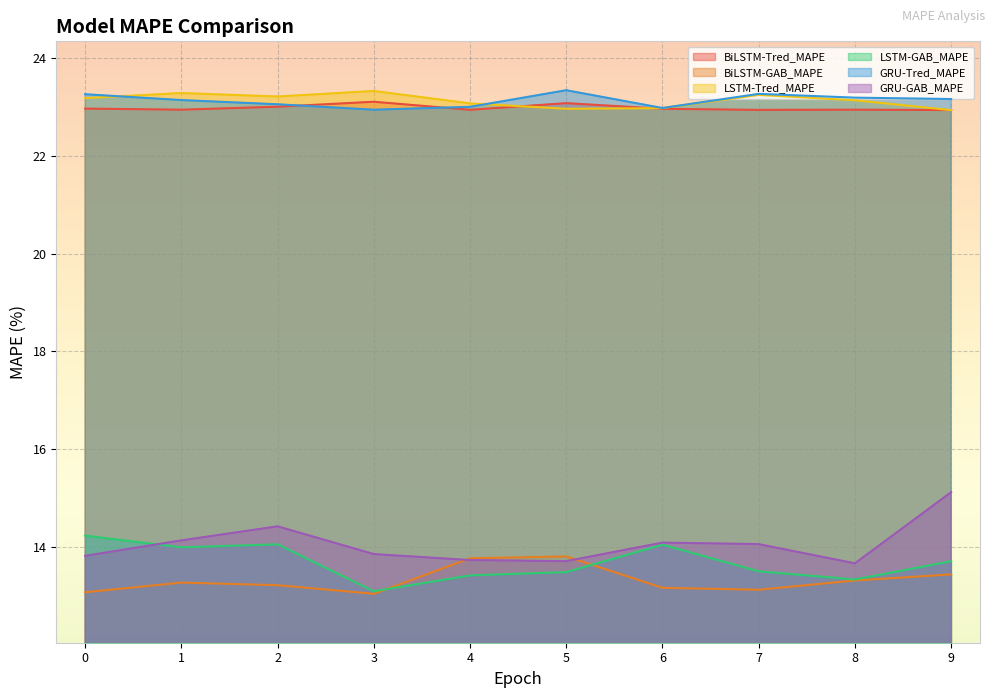

Reading left to right, list all the values displayed in this chart.

BiLSTM-Tred_MAPE: 23.0	22.9	23.0	23.1	22.9	23.1	23.0	22.9	22.9	22.9
BiLSTM-GAB_MAPE: 13.1	13.3	13.2	13.0	13.8	13.8	13.2	13.1	13.3	13.4
LSTM-Tred_MAPE: 23.2	23.3	23.2	23.3	23.1	23.0	23.0	23.2	23.1	22.9
LSTM-GAB_MAPE: 14.2	14.0	14.1	13.1	13.4	13.5	14.0	13.5	13.3	13.7
GRU-Tred_MAPE: 23.3	23.1	23.1	22.9	23.0	23.3	23.0	23.3	23.2	23.2
GRU-GAB_MAPE: 13.8	14.1	14.4	13.9	13.7	13.7	14.1	14.1	13.7	15.1